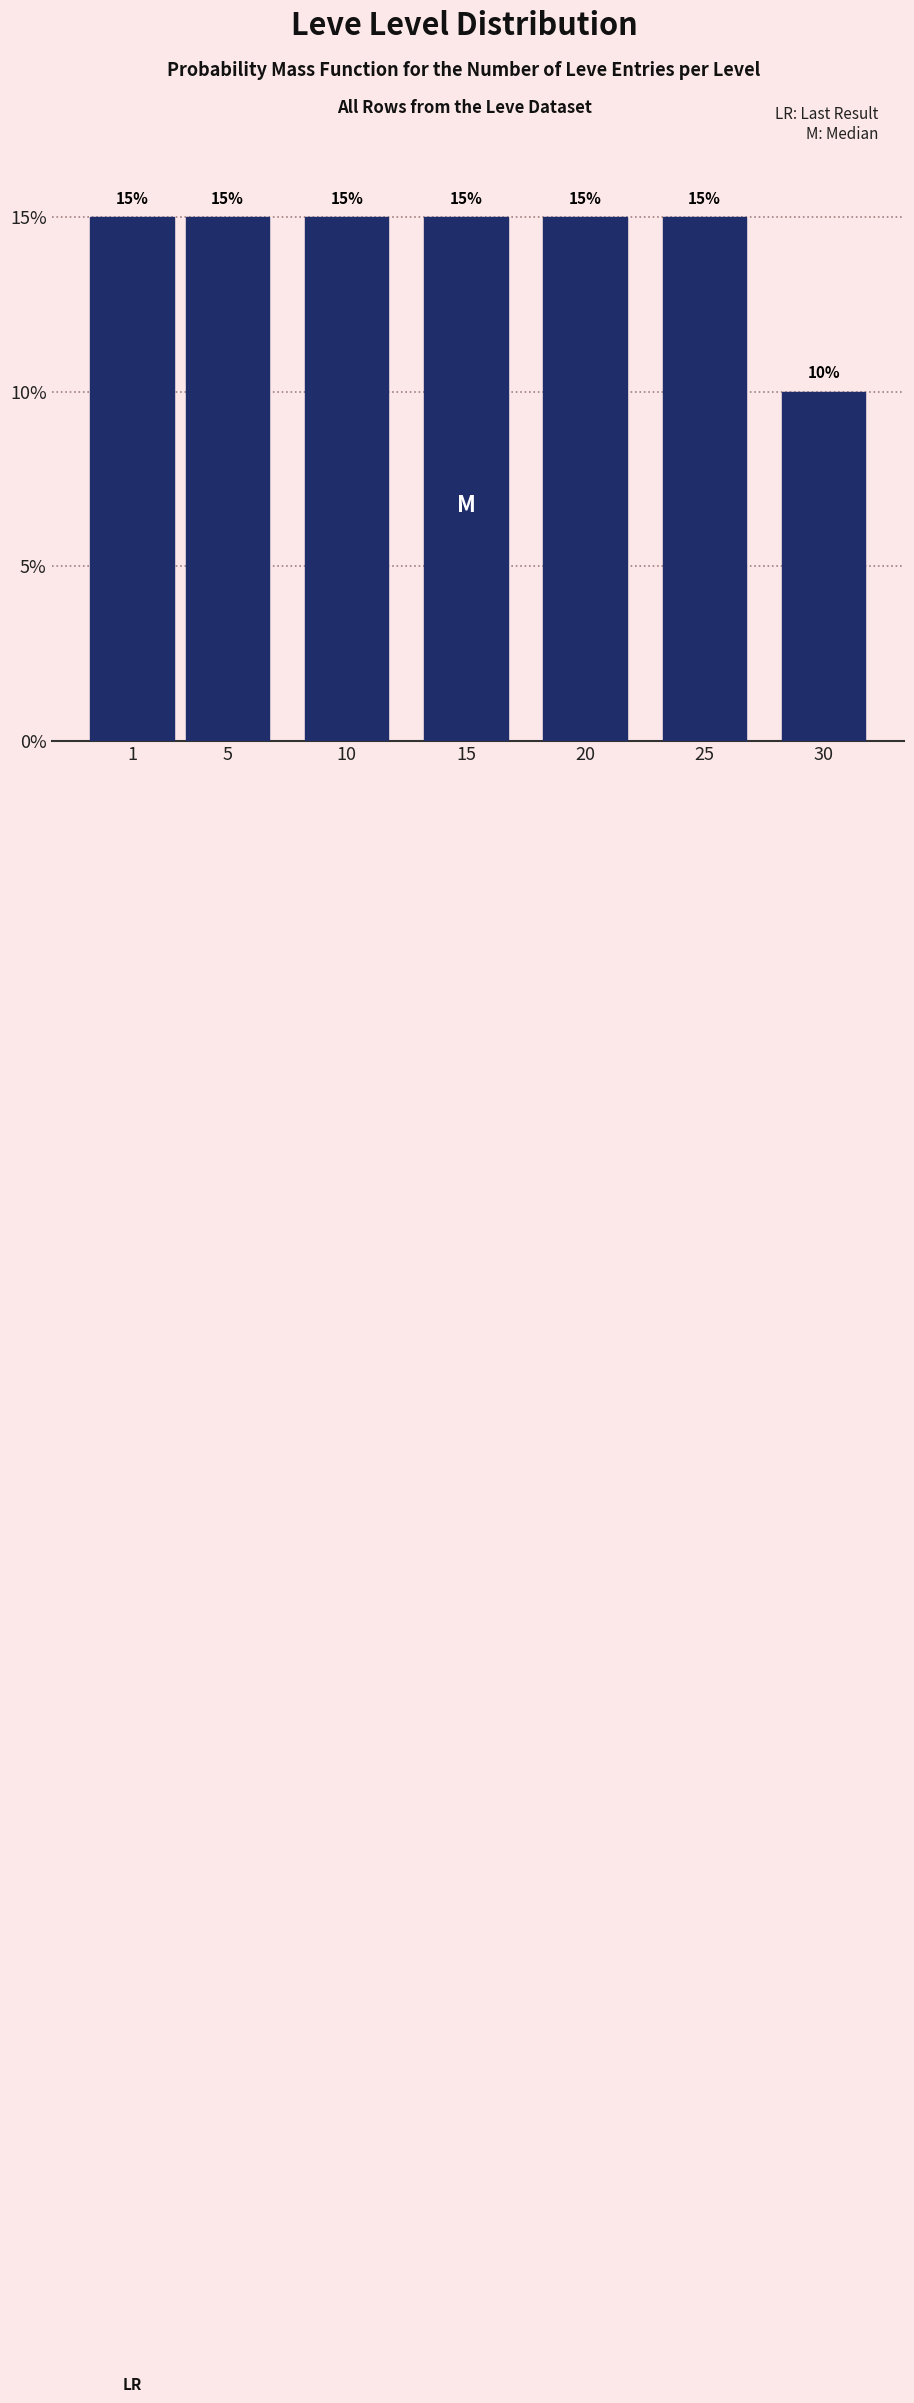

Reading left to right, what are all the values shown in this chart?

1=15	5=15	10=15	15=15	20=15	25=15	30=10